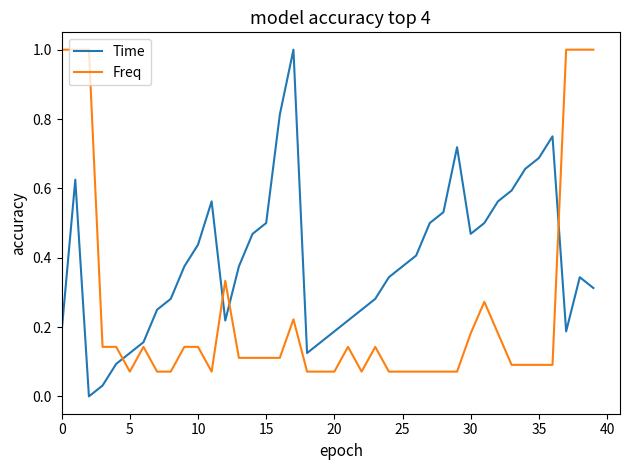

Which series has the largest total across all categories?

Time